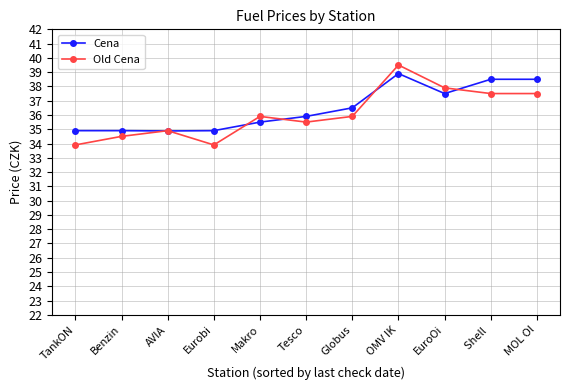

Reading left to right, list all the values displayed in this chart.

Cena: TankON=34.9	Benzin=34.9	AVIA=34.9	Eurobi=34.9	Makro=35.5	Tesco=35.9	Globus=36.5	OMV IK=38.9	EuroOi=37.5	Shell =38.5	MOL Ol=38.5
Old Cena: TankON=33.9	Benzin=34.5	AVIA=34.9	Eurobi=33.9	Makro=35.9	Tesco=35.5	Globus=35.9	OMV IK=39.5	EuroOi=37.9	Shell =37.5	MOL Ol=37.5